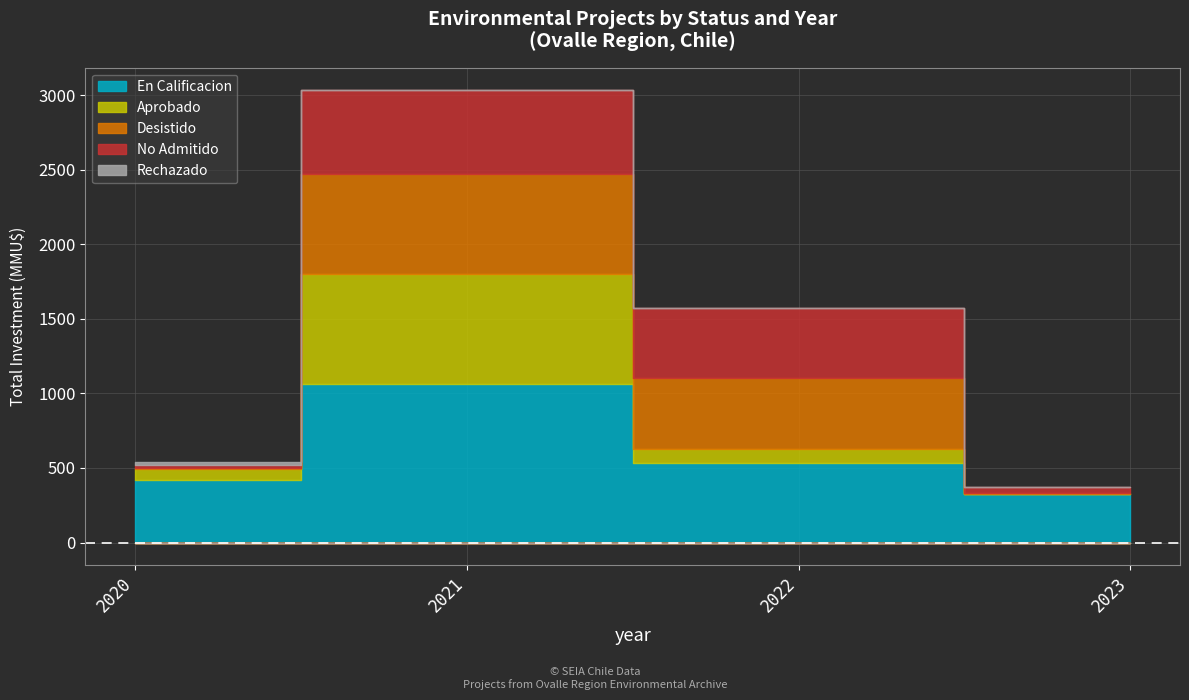

What is the value of the Desistido point at the 1st from the left?

2